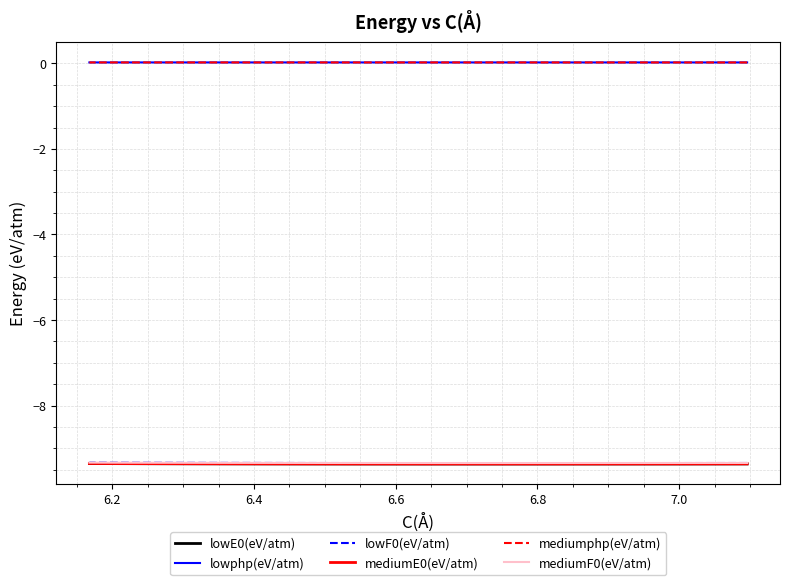

How many categories are shown in the chart?

15